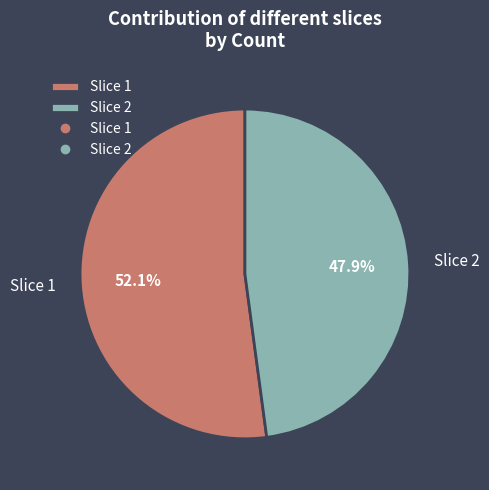

Rank the categories by value from lowest to highest.

Slice 2, Slice 1